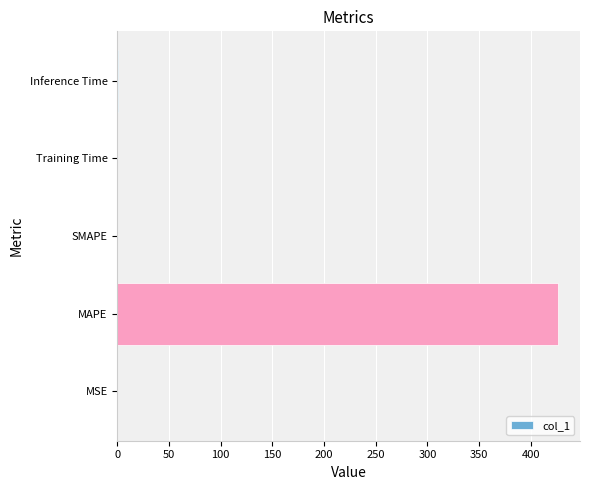

Between MAPE and Training Time, which is larger?

MAPE